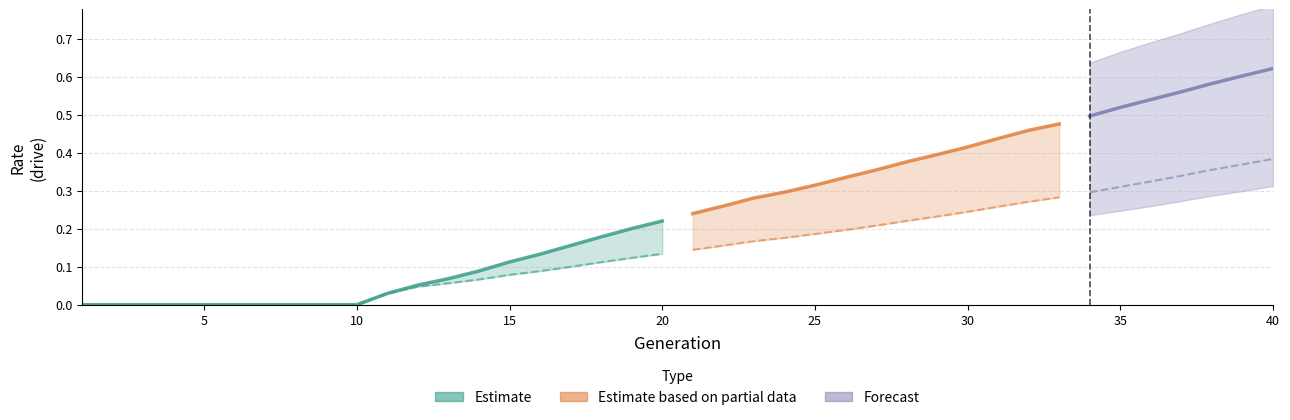

How many lines are shown in the chart?

3